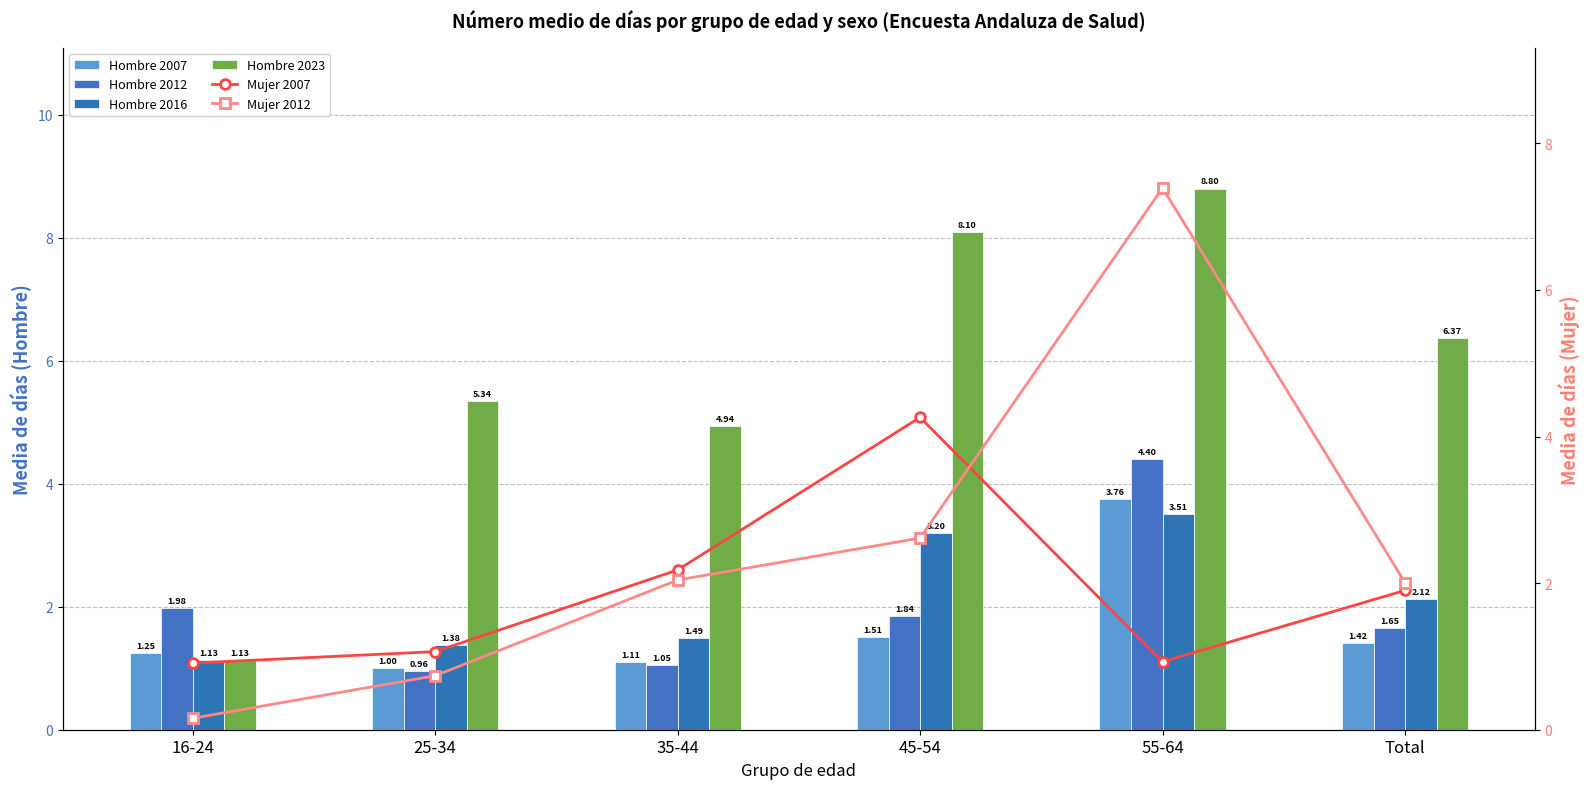

Does the chart contain stacked bars?

No